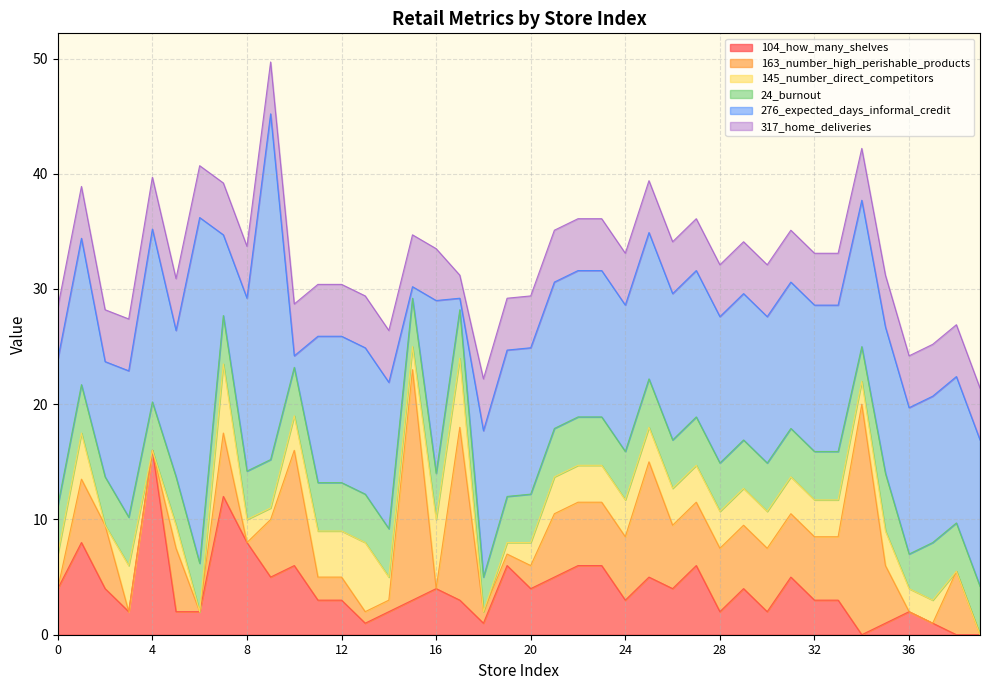

At how many categories does at least one series exceed 13?

8